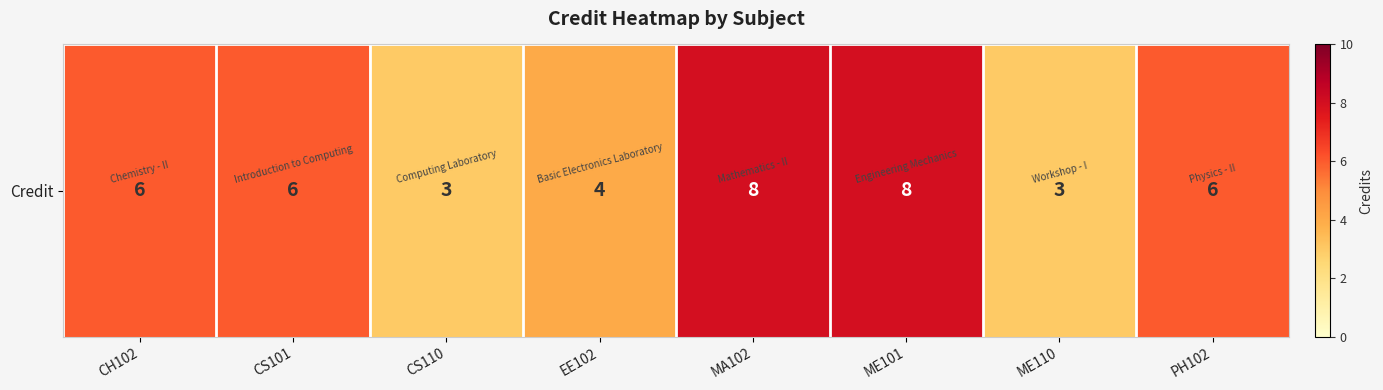

What is the difference between the maximum and second lowest values?

5